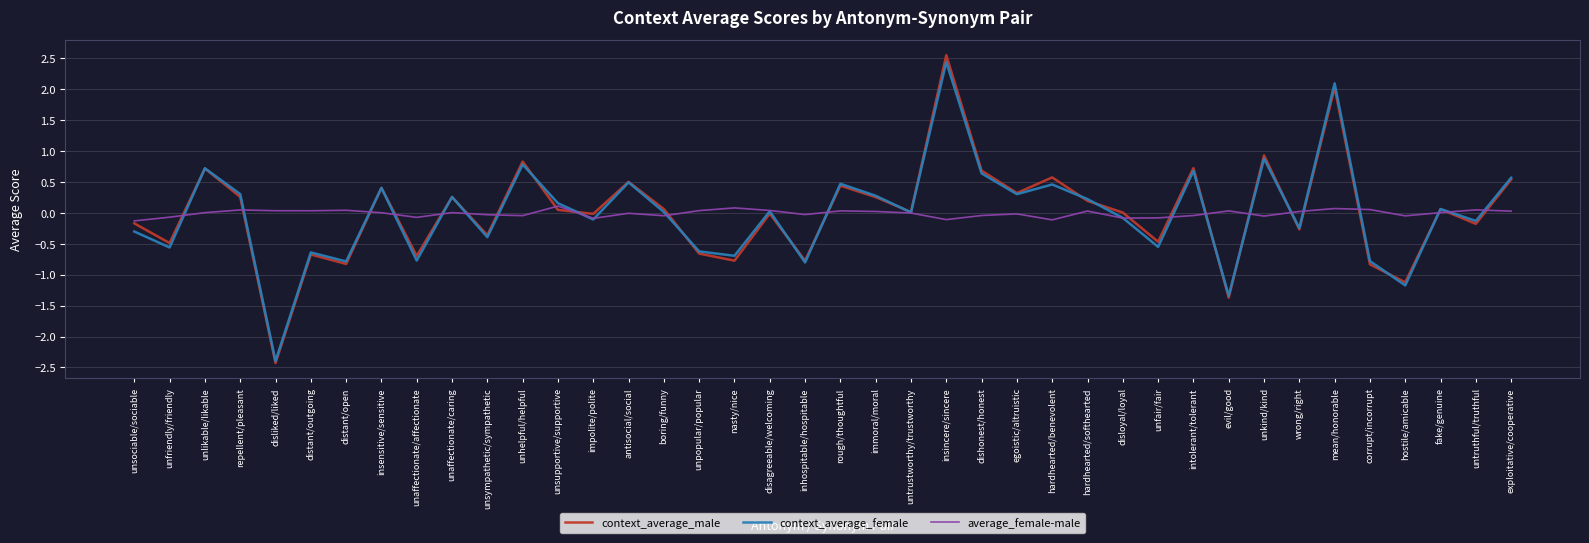

Is the value of average_female-male at disagreeable/welcoming greater than the value of context_average_female at insincere/sincere?

No